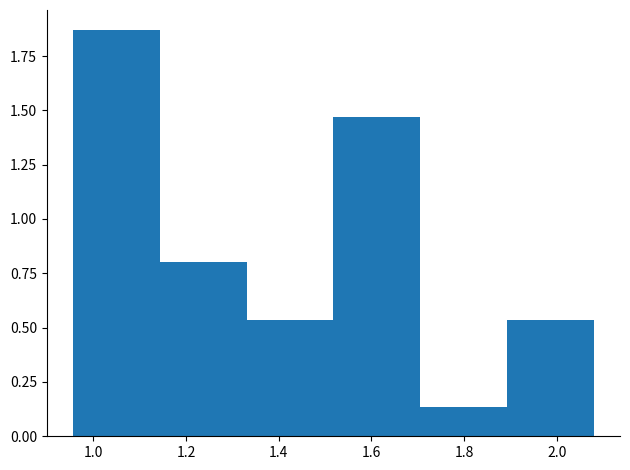

What is the height of the bar covering 0.96 to 1.14 on the x-axis? Neither the bar edges nor the heights are printed on the chart, so give them approximately, as read against the axes.

1.85